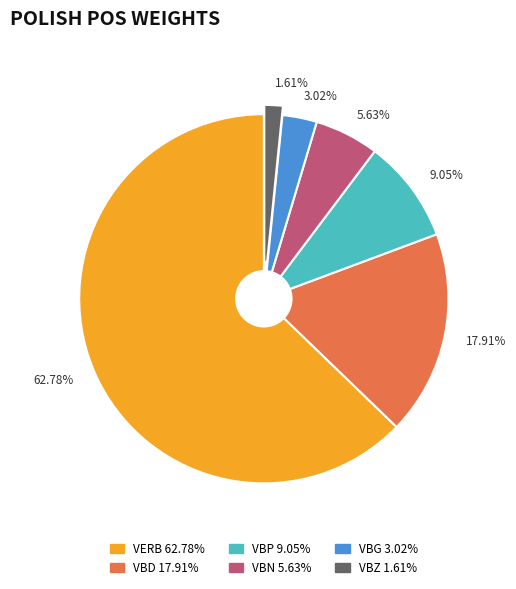

What is the smallest slice in the pie chart?

1.61%